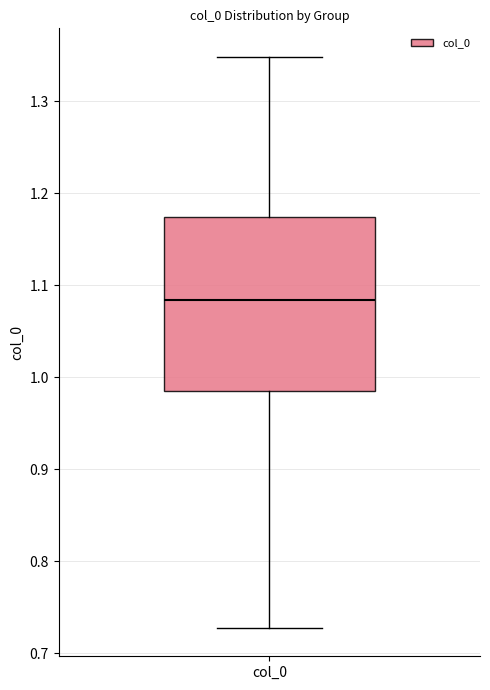

Where is the upper edge of the box for col_0 on the y-axis? The values are not printed on the chart, so give them approximately, as read against the axis.

1.17